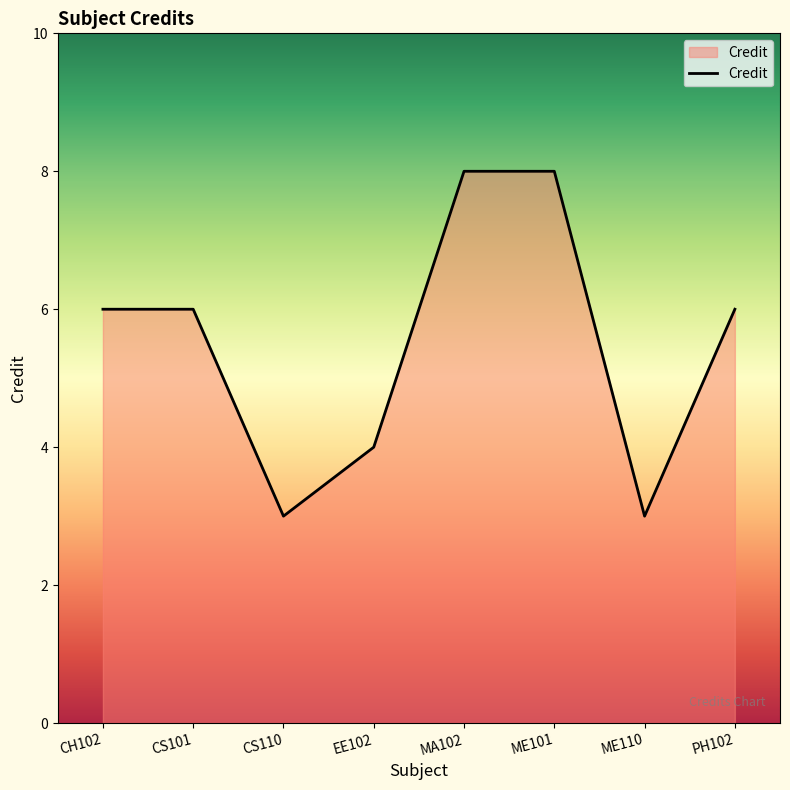

What is the approximate value at CS101?

6